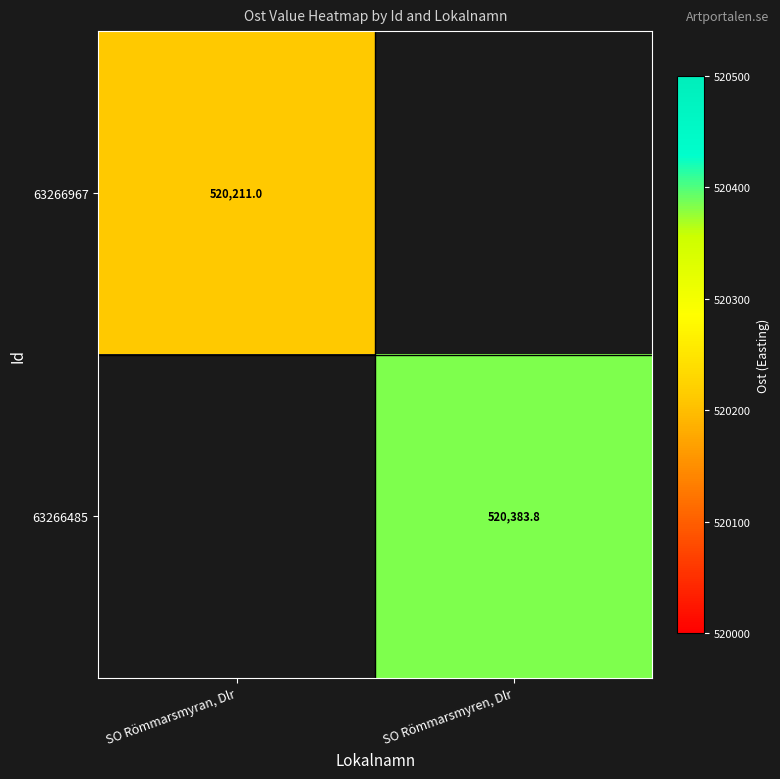

Is the value of 63266967 at SO Römmarsmyran, Dlr greater than the value of 63266485 at SO Römmarsmyren, Dlr?

No